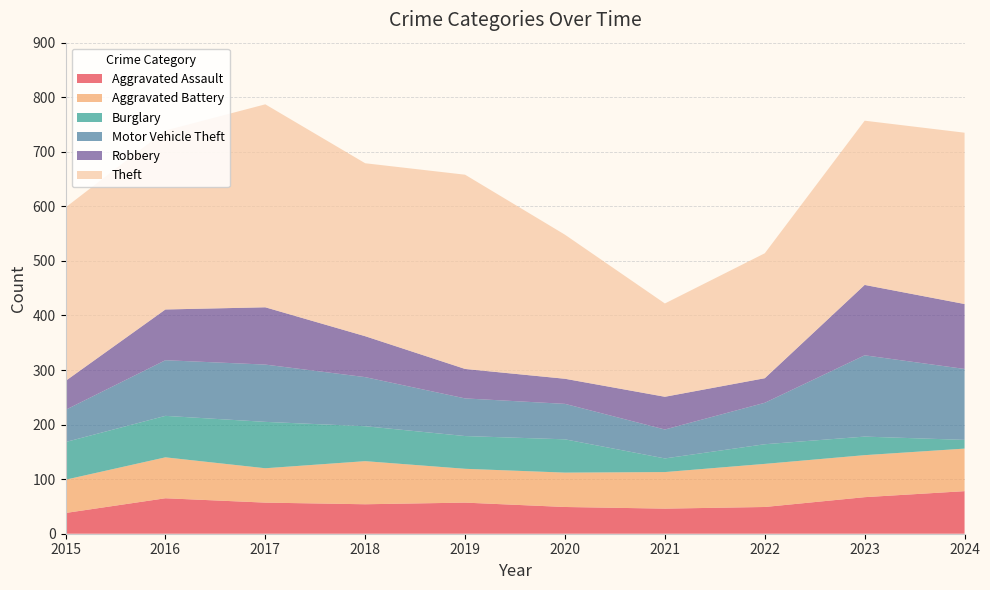

Reading left to right, list all the values displayed in this chart.

Aggravated Assault: 2015=38	2016=65	2017=57	2018=54	2019=57	2020=49	2021=46	2022=49	2023=67	2024=78
Aggravated Battery: 2015=61	2016=75	2017=63	2018=79	2019=62	2020=63	2021=67	2022=79	2023=77	2024=78
Burglary: 2015=69	2016=76	2017=85	2018=64	2019=60	2020=61	2021=25	2022=36	2023=34	2024=16
Motor Vehicle Theft: 2015=59	2016=102	2017=105	2018=90	2019=69	2020=65	2021=53	2022=76	2023=149	2024=130
Robbery: 2015=53	2016=93	2017=105	2018=75	2019=54	2020=46	2021=60	2022=45	2023=129	2024=119
Theft: 2015=318	2016=328	2017=372	2018=317	2019=356	2020=264	2021=171	2022=229	2023=301	2024=314